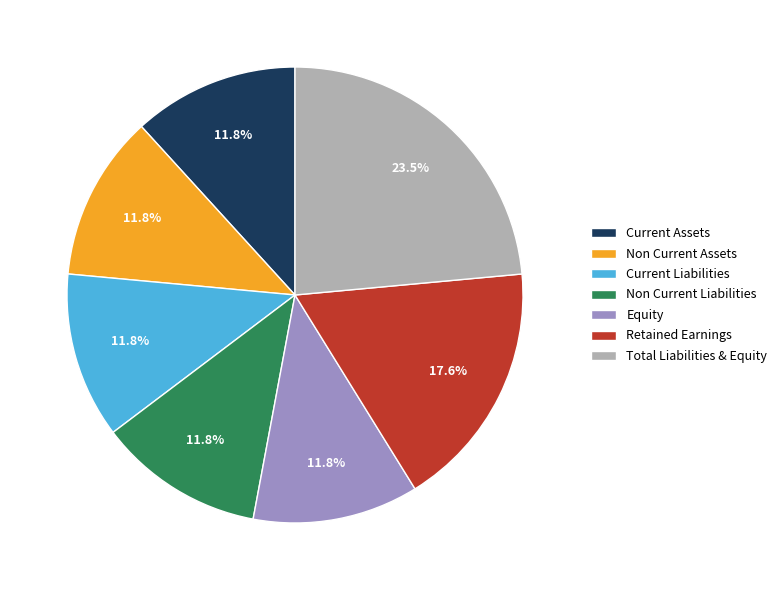

Combined, do Retained Earnings and Total Liabilities & Equity account for over 50%?

No